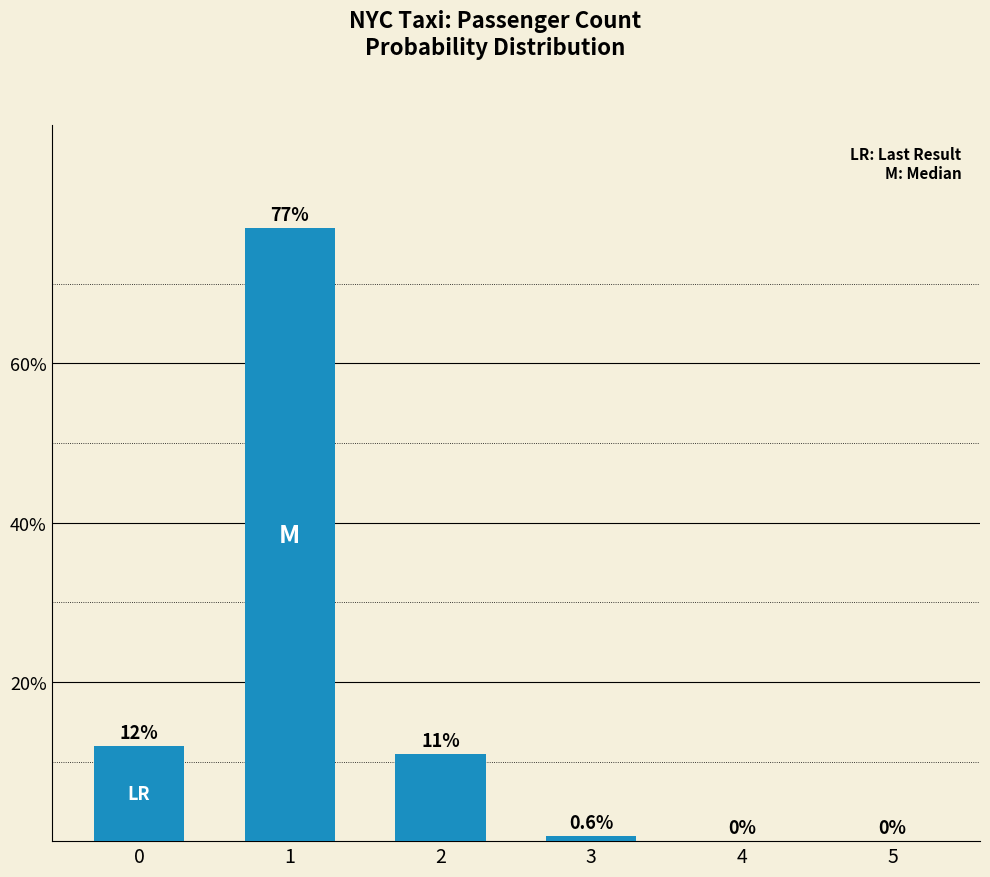

What value does the data have at 1?

77.0